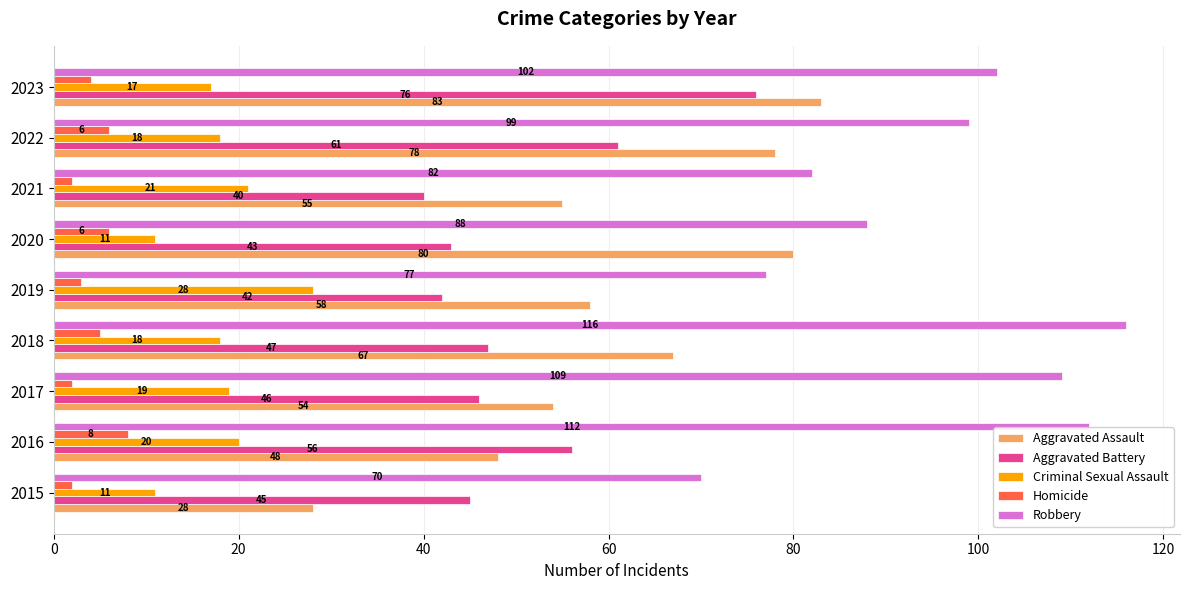

What is the lowest value of the Aggravated Battery series?

40